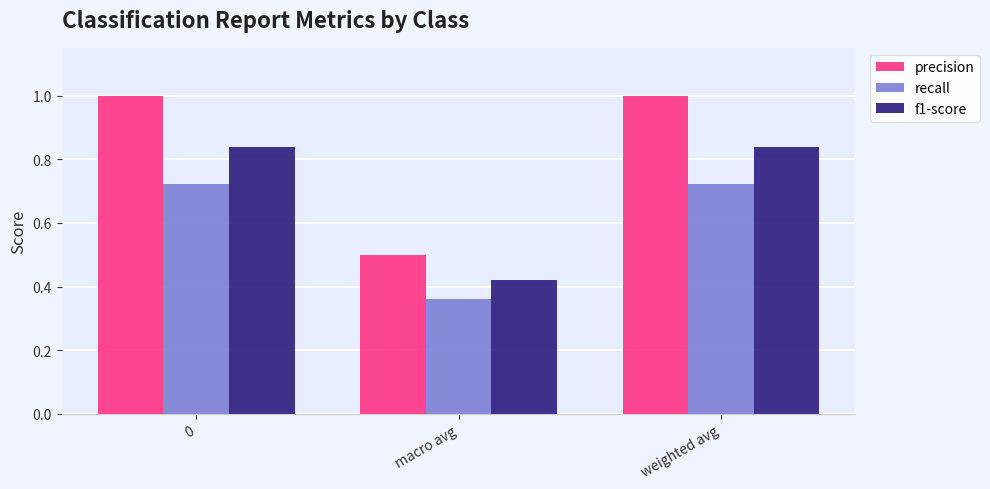

What is the difference between the highest and lowest values at macro avg?

0.1